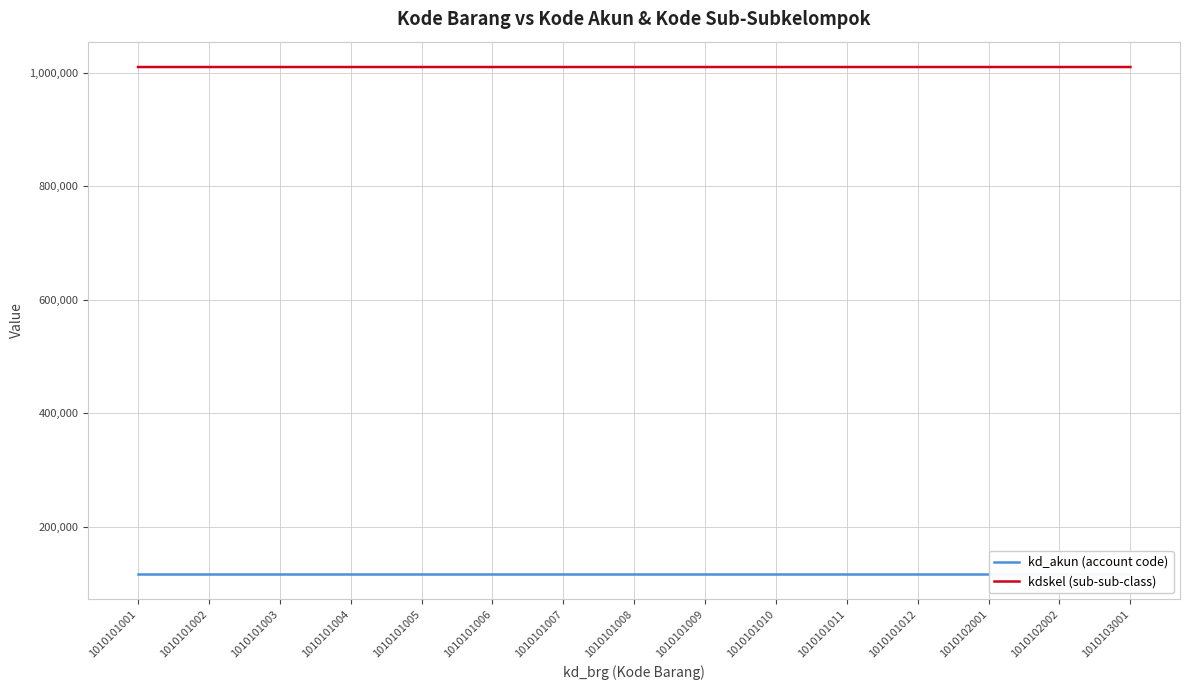

True or false: kdskel (sub-sub-class) has a value of 230379 at 1010101012.

False